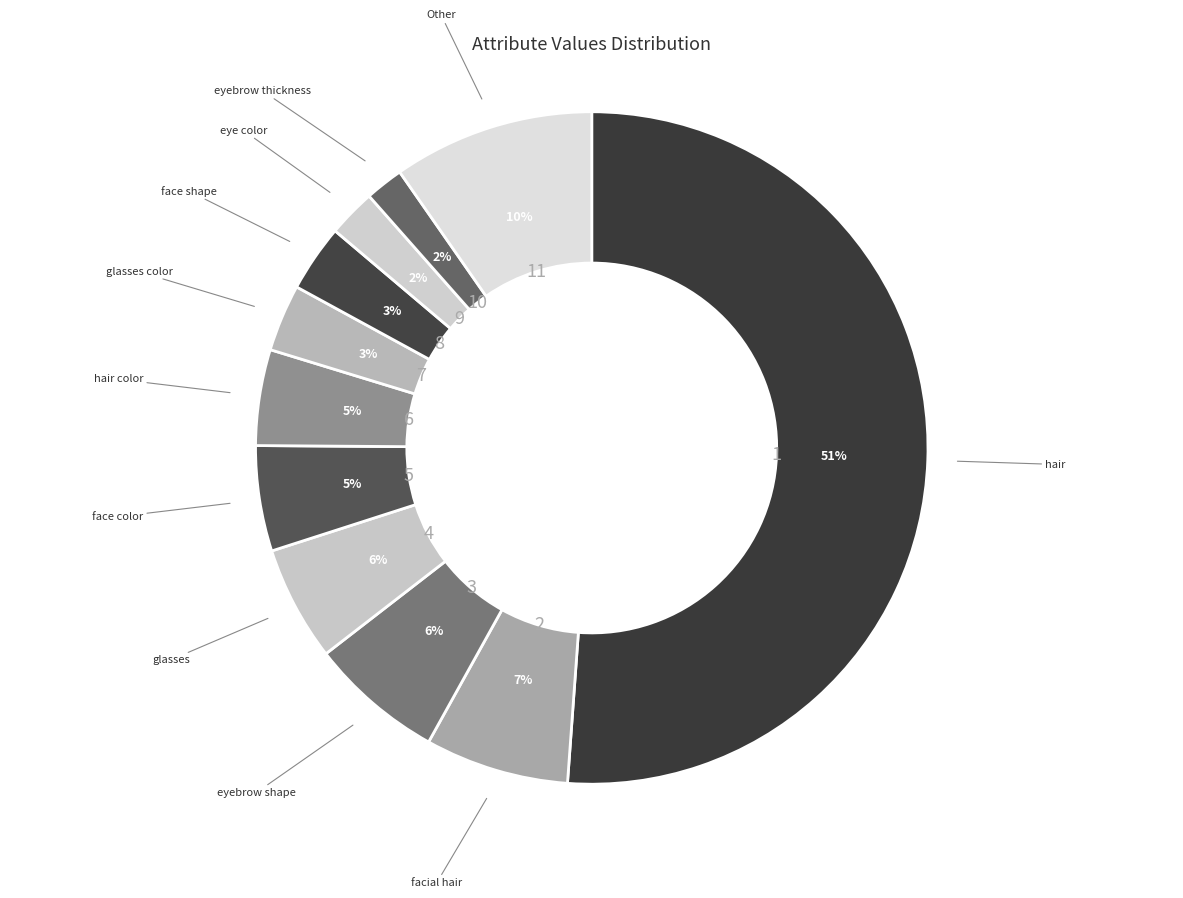

Which category has the biggest portion of the pie?

hair